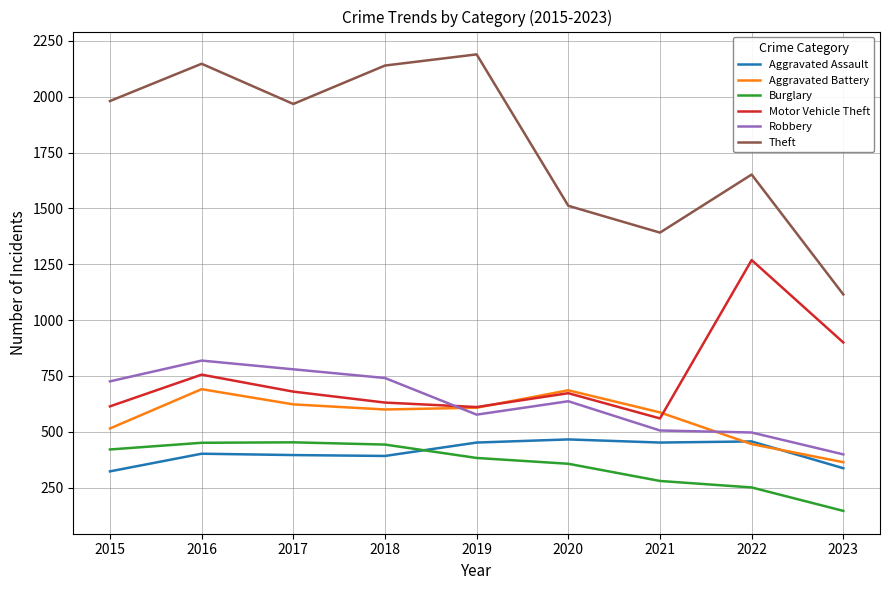

Does the chart have visible grid lines?

Yes